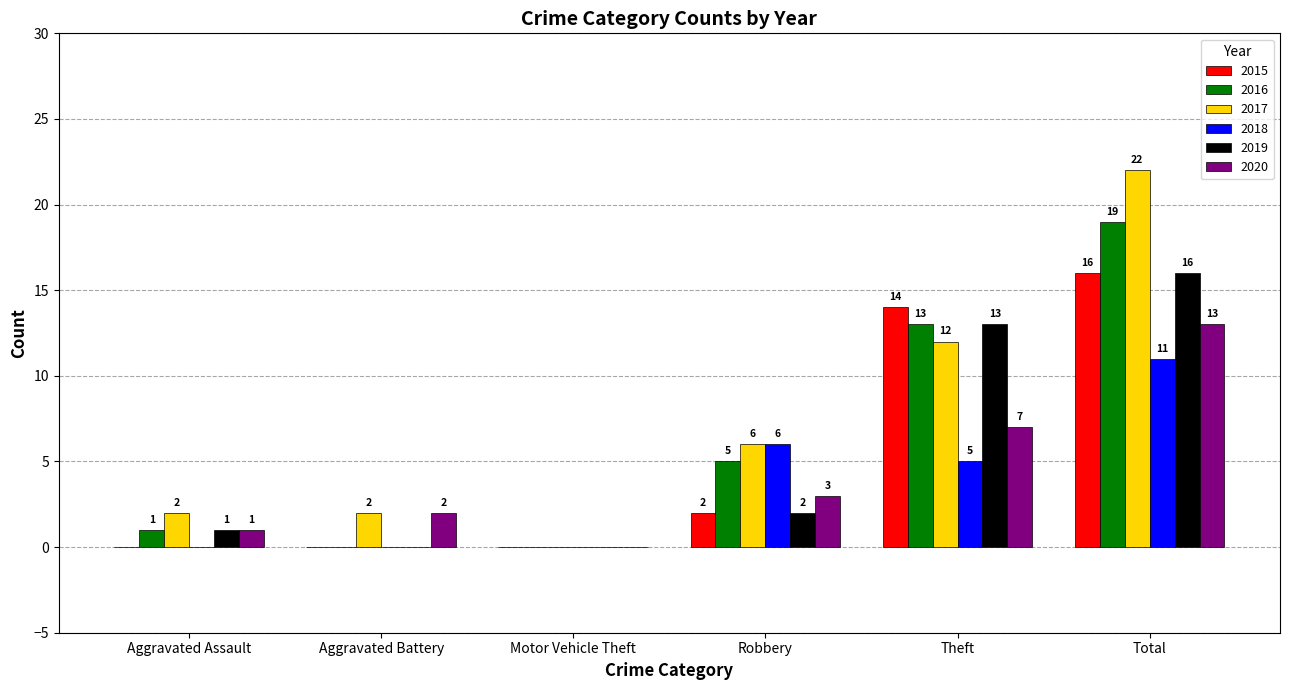

The value of 2015 at Aggravated Assault is 8. True or false?

False